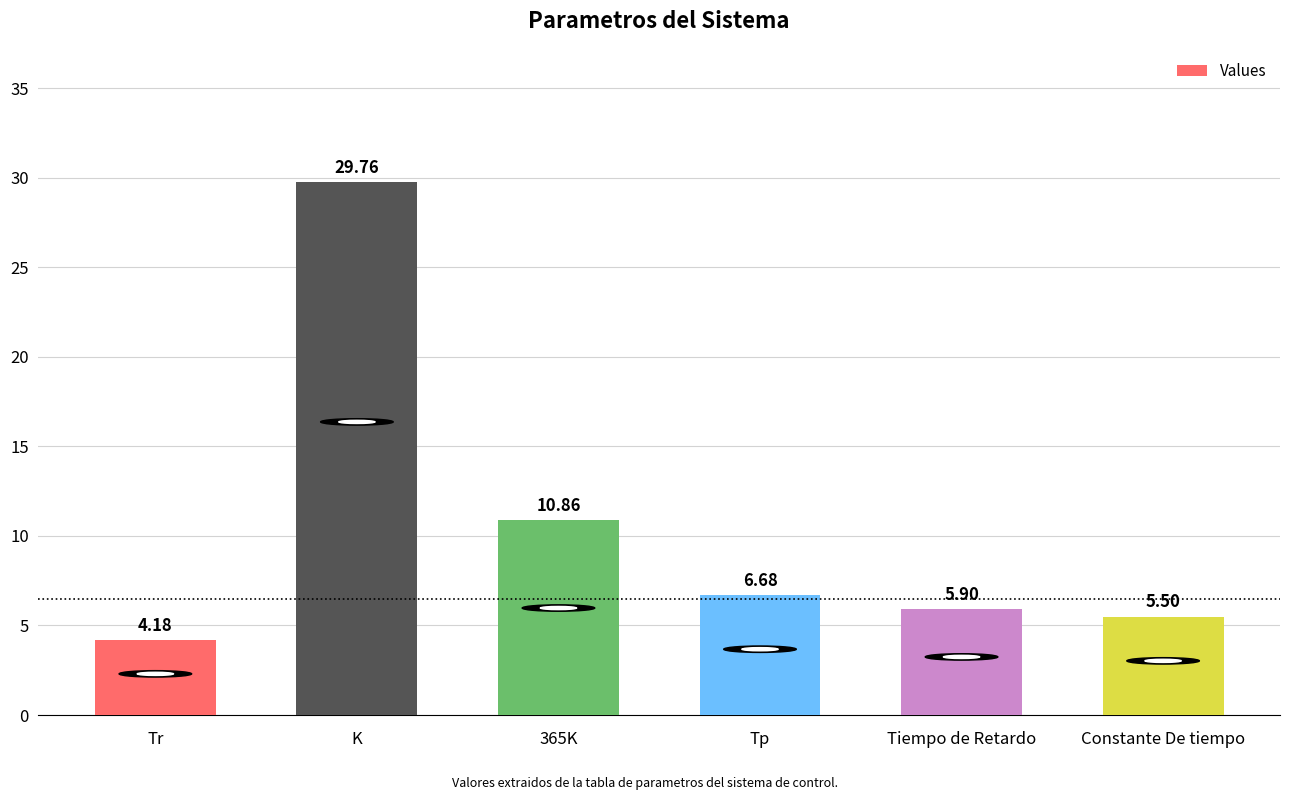

What is the difference between the values at 365K and Tiempo de Retardo?

5.0